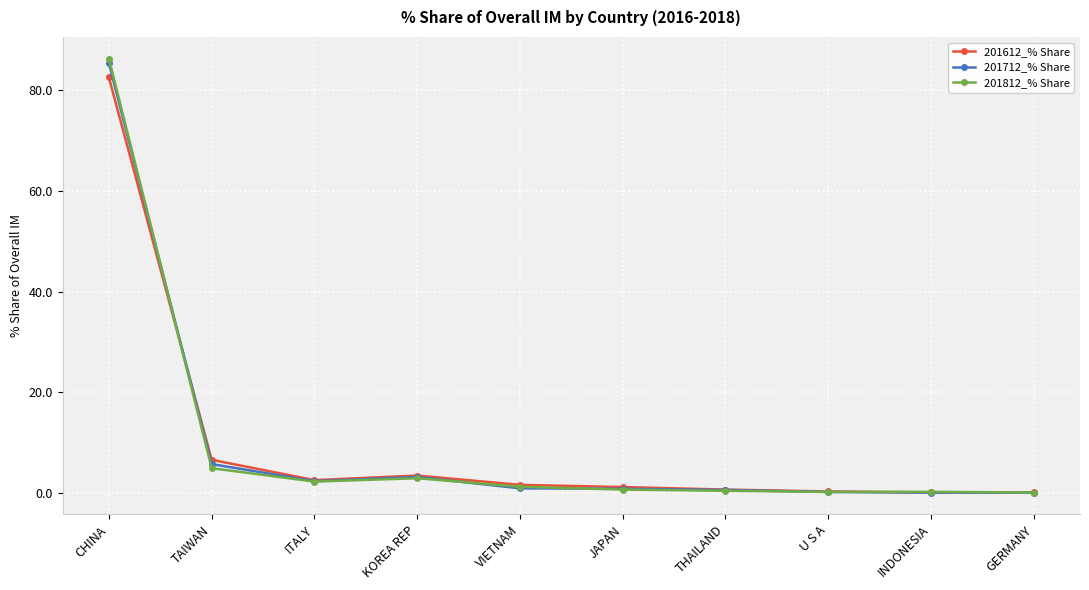

What is the label of the 4th point from the right?

THAILAND